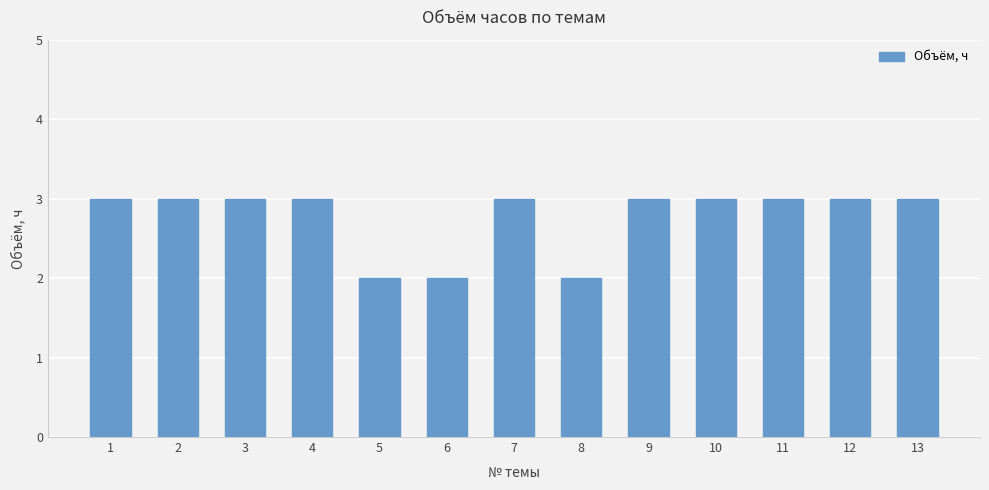

How many bars are there in total?

13